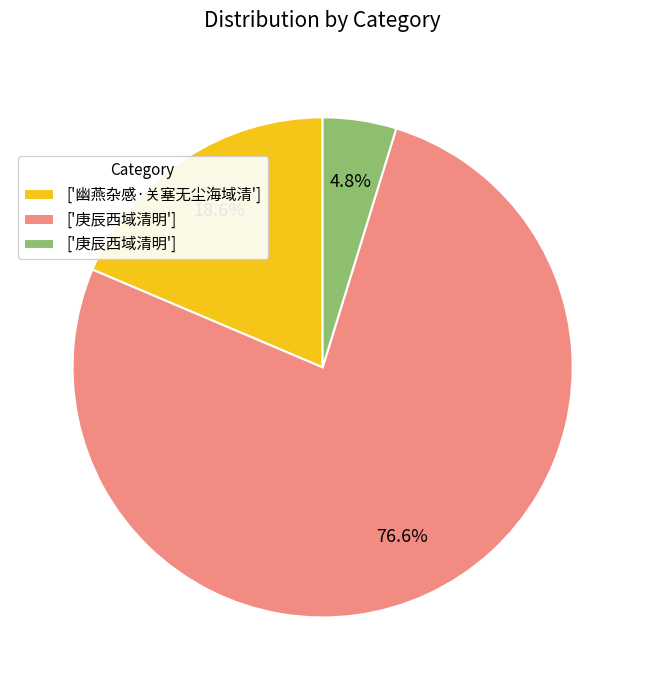

Is there a majority slice in this chart?

Yes